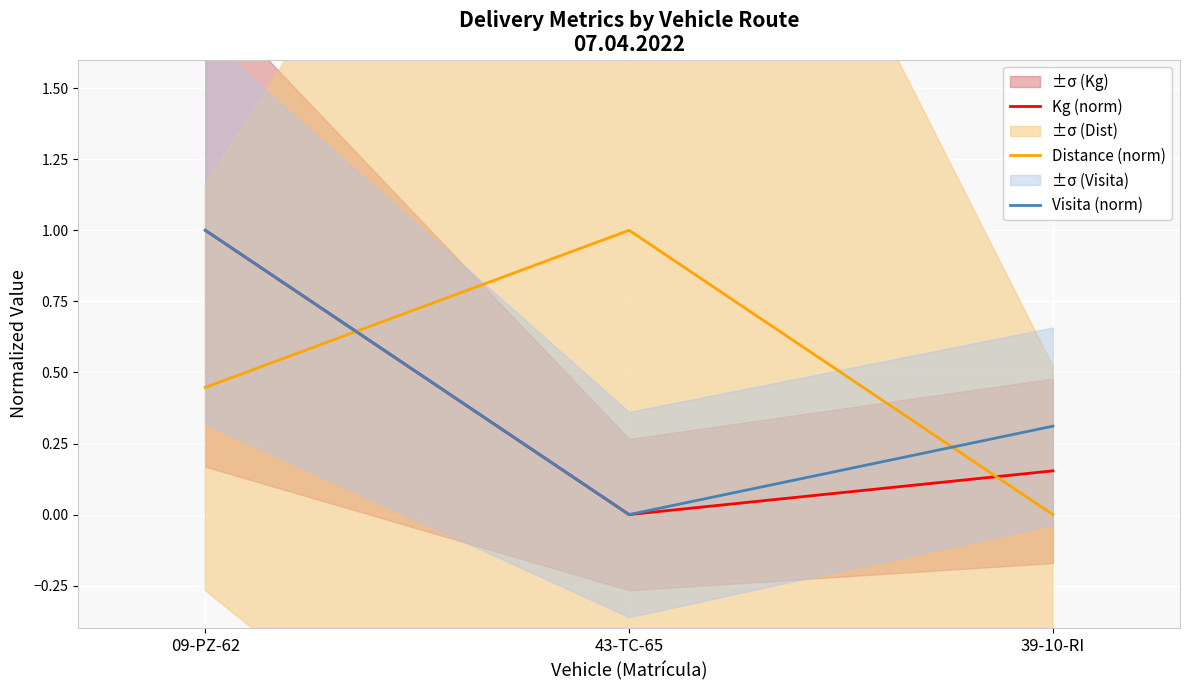

What position from the right is 09-PZ-62?

3